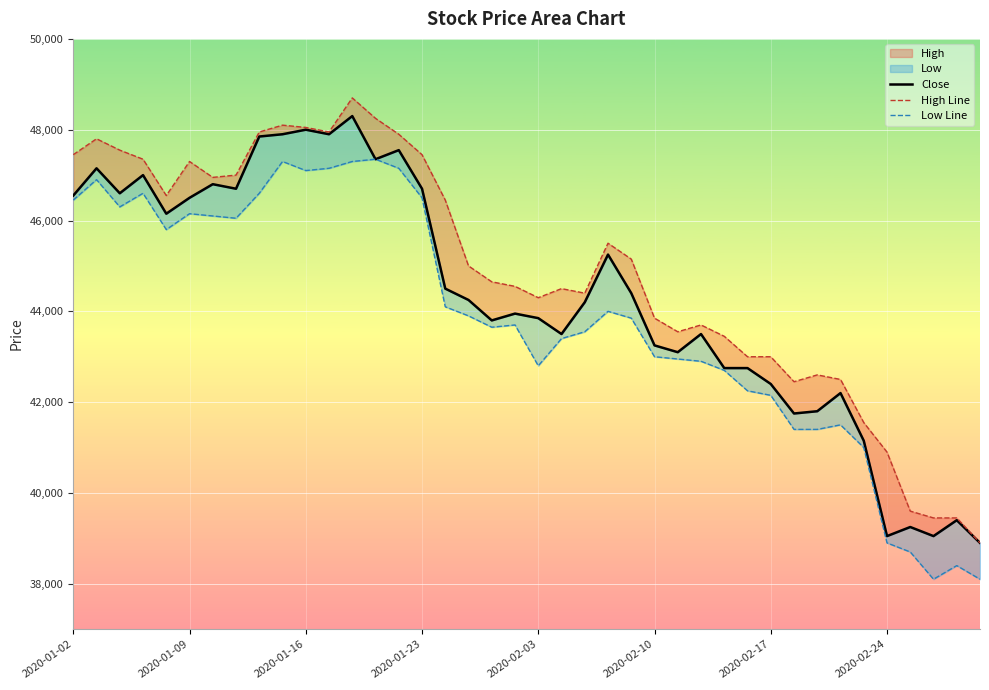

Rank the series by their maximum value, from highest to lowest.

High Line, Close, Low Line